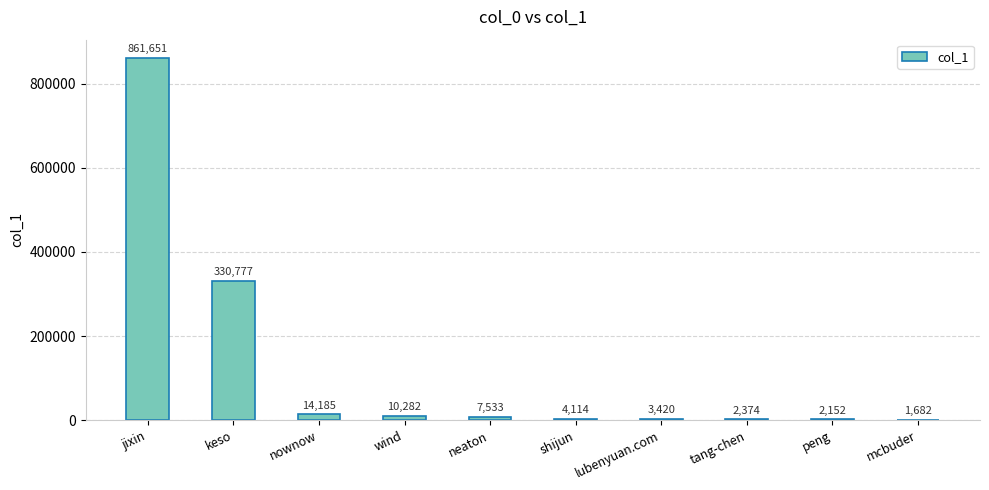

Reading left to right, extract all data points from this chart.

jixin=861651	keso=330777	nownow=14185	wind=10282	neaton=7533	shijun=4114	lubenyuan.com=3420	tang-chen=2374	peng=2152	mcbuder=1682